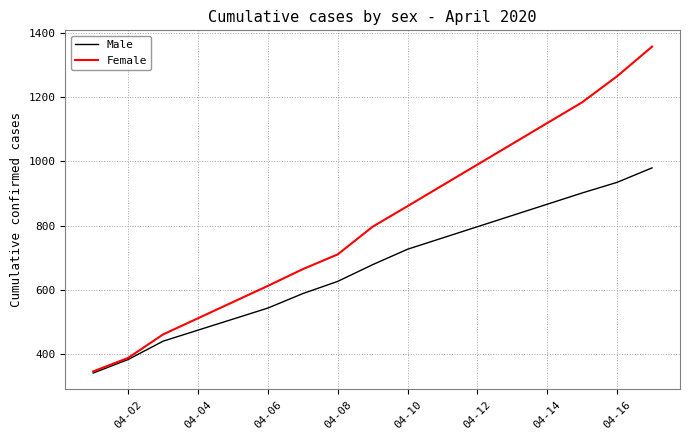

Which series has the largest total across all categories?

Female